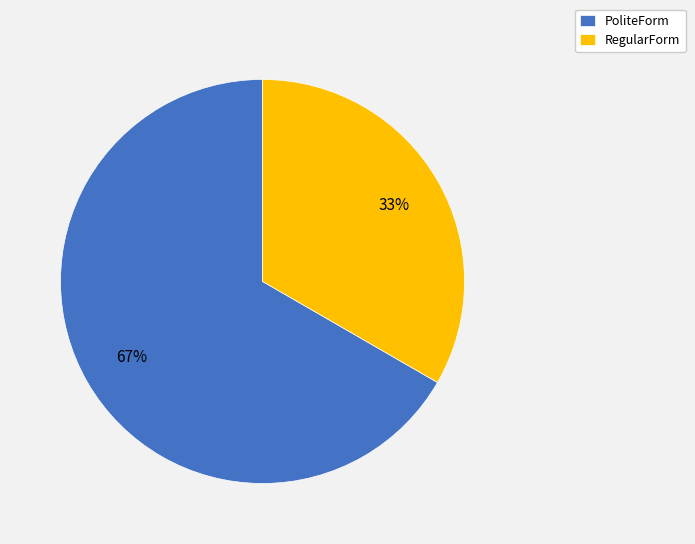

To the nearest percent, what portion does PoliteForm represent?

67%